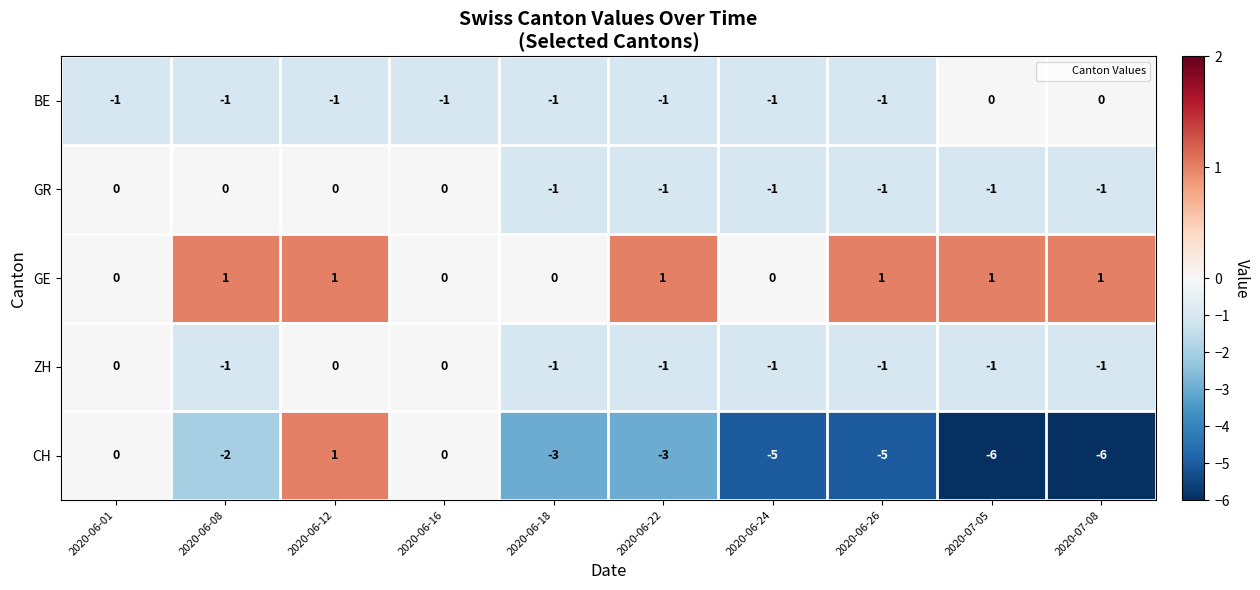

At how many categories does at least one series exceed -1?

10